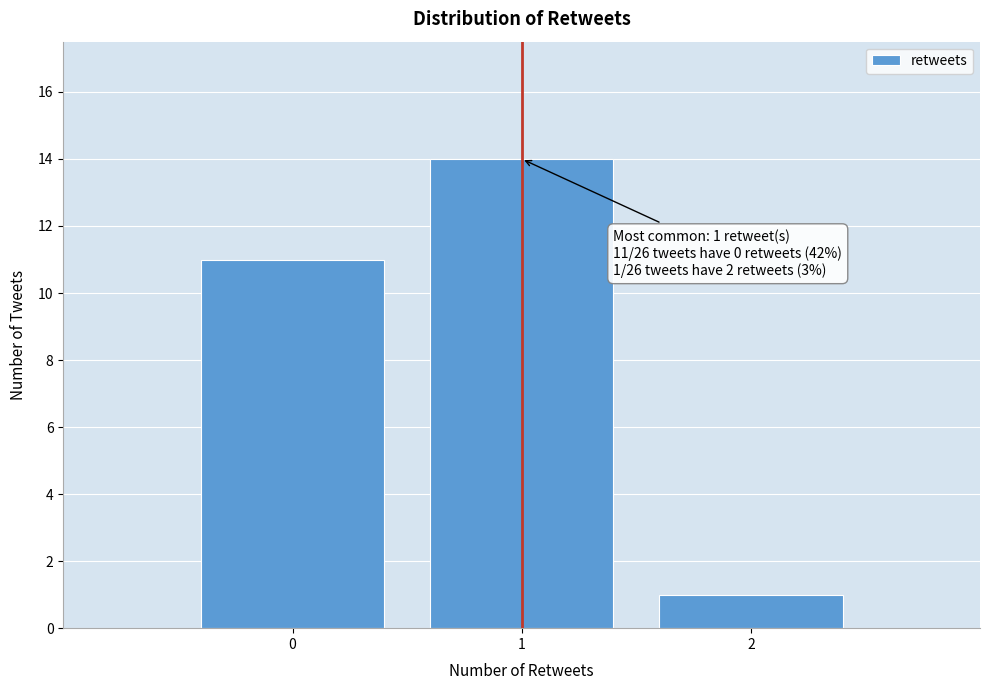

Which range on the x-axis has the tallest bar?

0.5 to 1.5